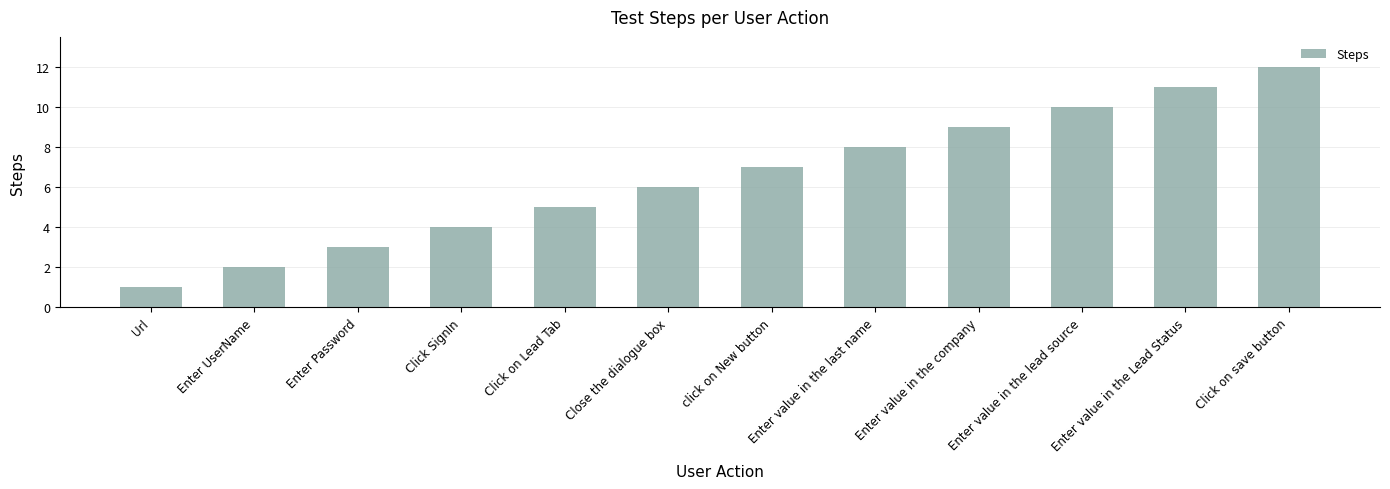

True or false: the data shows 2 at Enter UserName.

True